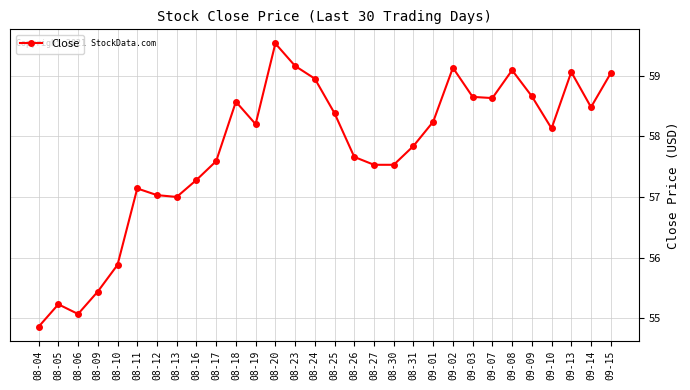

What is the label of the 5th point from the left?

08-10